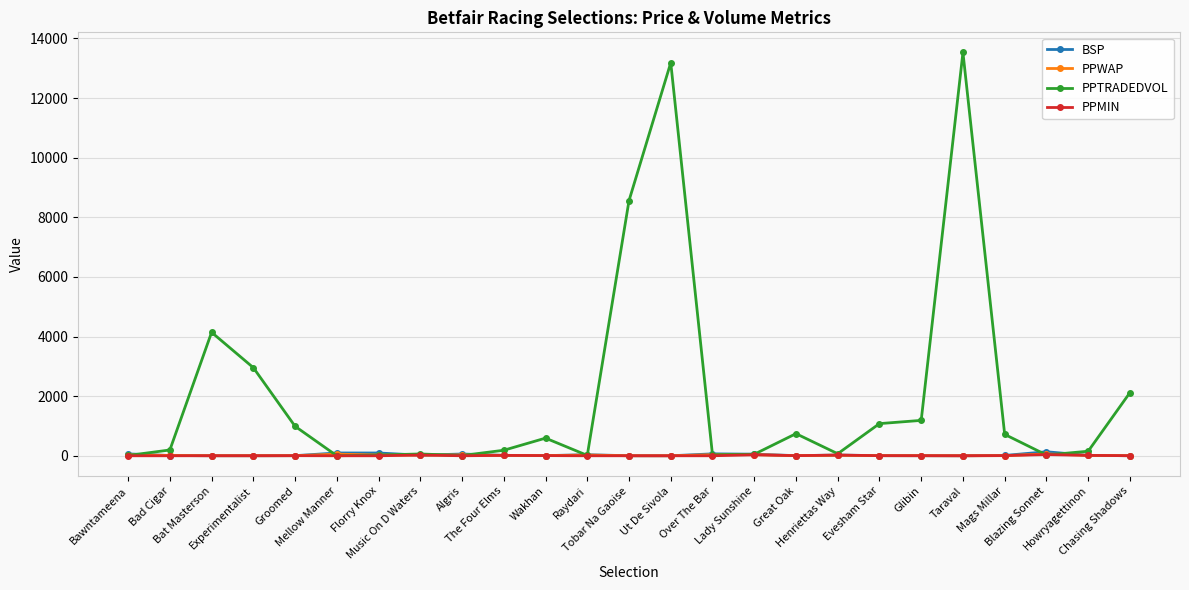

What is the difference between the maximum and minimum values in the BSP series?

134.0